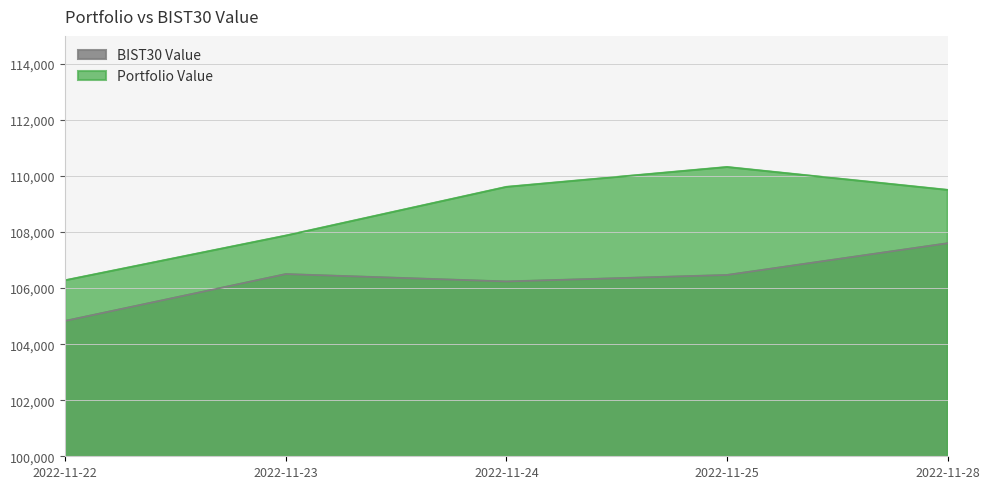

Which label corresponds to the smallest value in the chart?

2022-11-22